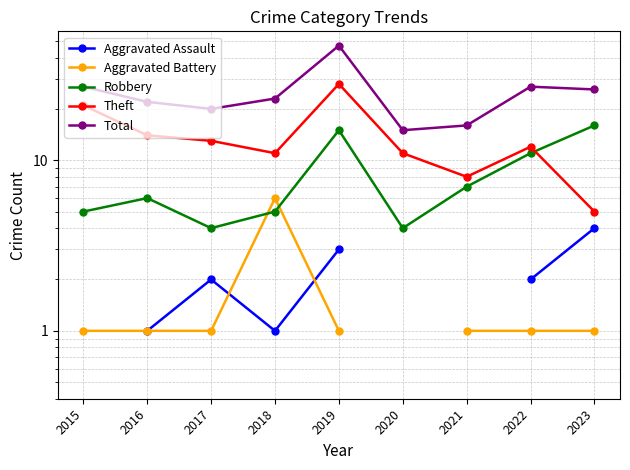

True or false: Theft and Total cross at least once.

False